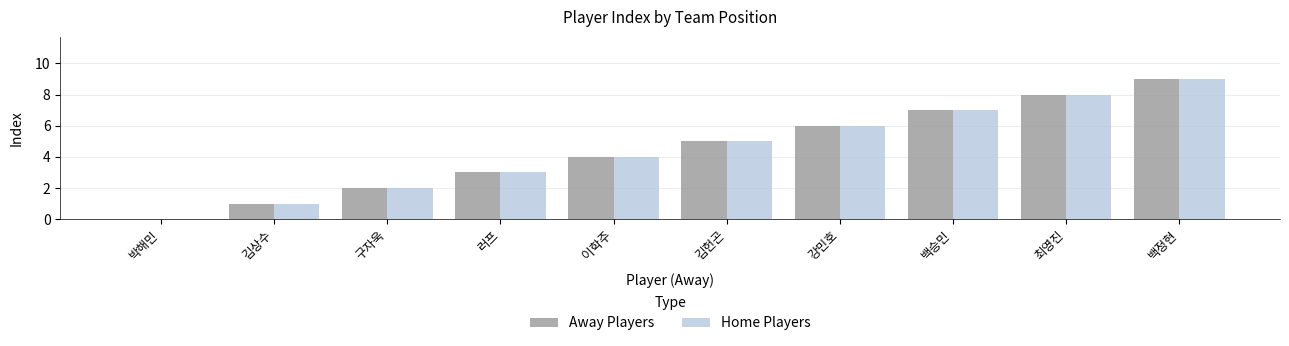

Are the bars horizontal?

No